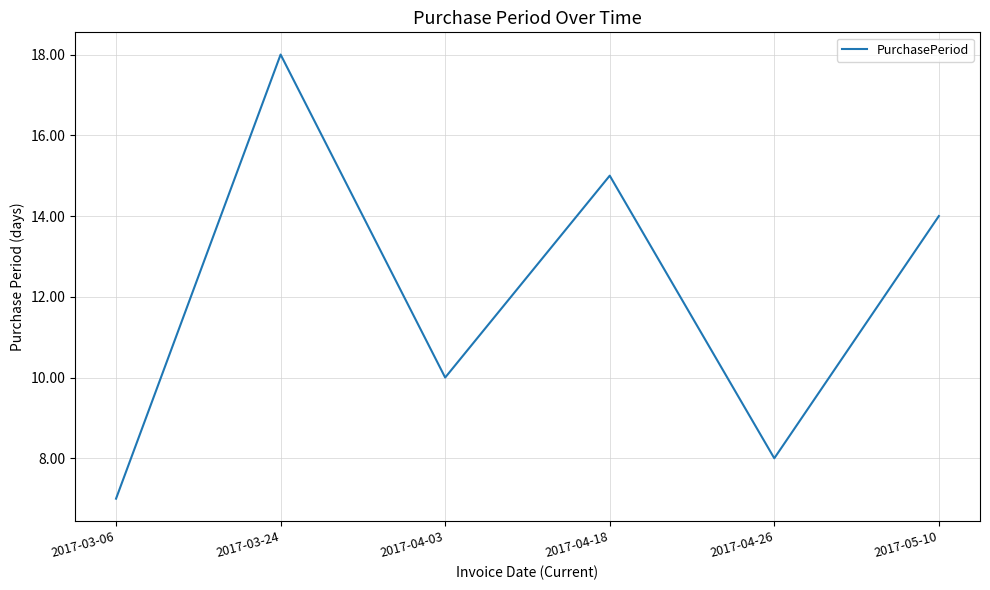

Between 2017-03-06 and 2017-04-18, which is larger?

2017-04-18